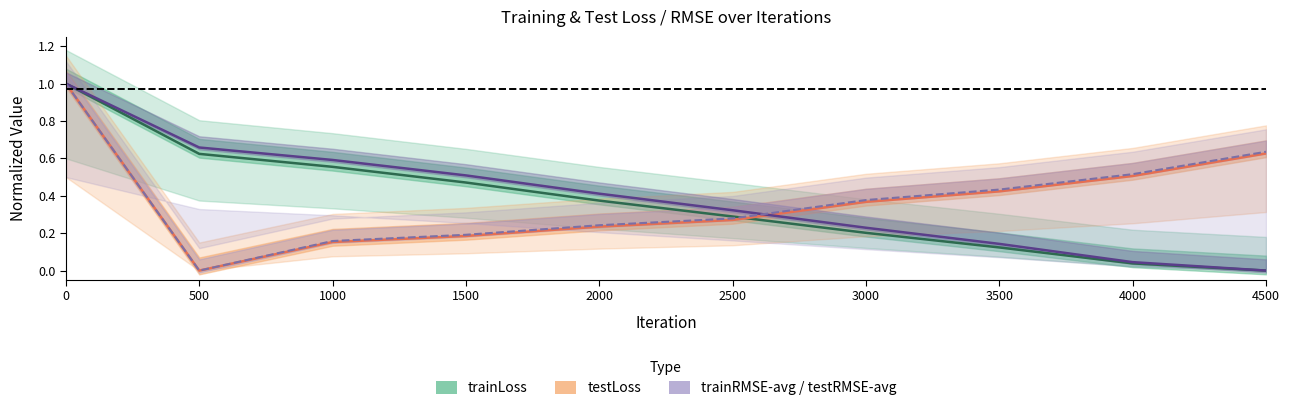

Reading right to left, transcribe all the data shown in this chart.

trainLoss: 0.0	0.0	0.1	0.2	0.3	0.4	0.5	0.6	0.6	1.0
testLoss: 0.6	0.5	0.4	0.4	0.3	0.2	0.2	0.2	0.0	1.0
trainRMSE-avg: 0.0	0.0	0.1	0.2	0.3	0.4	0.5	0.6	0.7	1.0
testRMSE-avg: 0.6	0.5	0.4	0.4	0.3	0.2	0.2	0.2	0.0	1.0